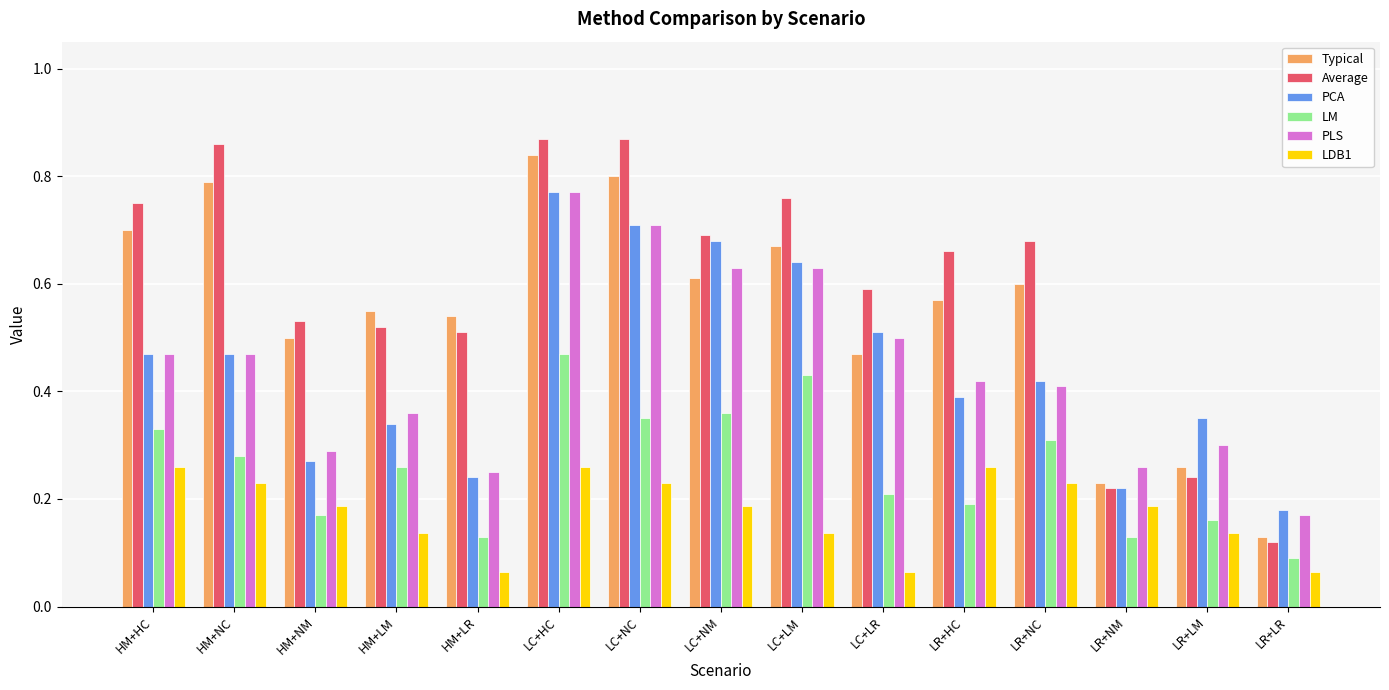

Is it true that PLS equals 0.6 at LC+LM?

True